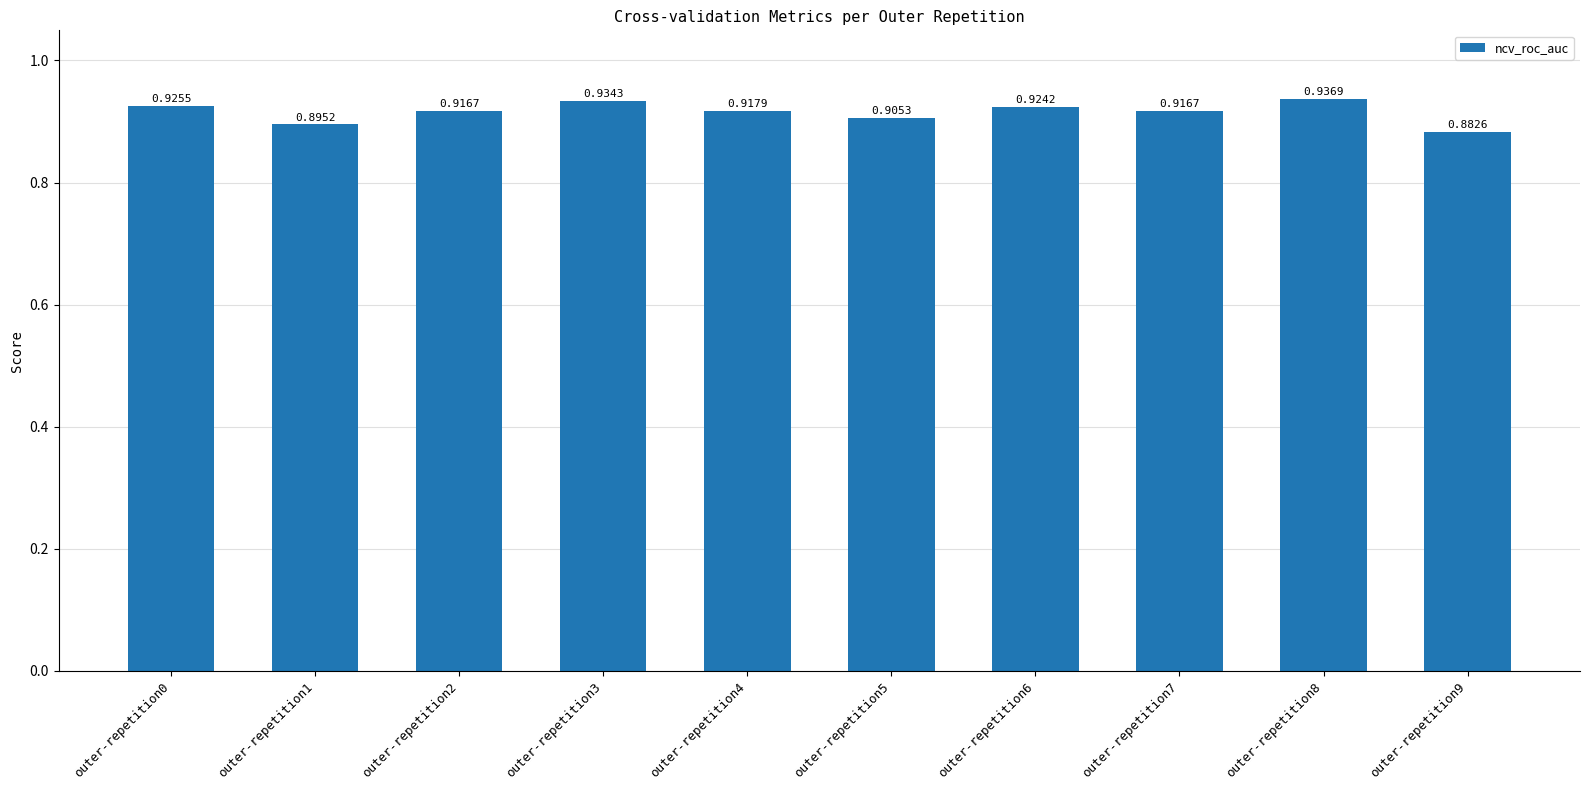

Does the chart contain stacked bars?

No